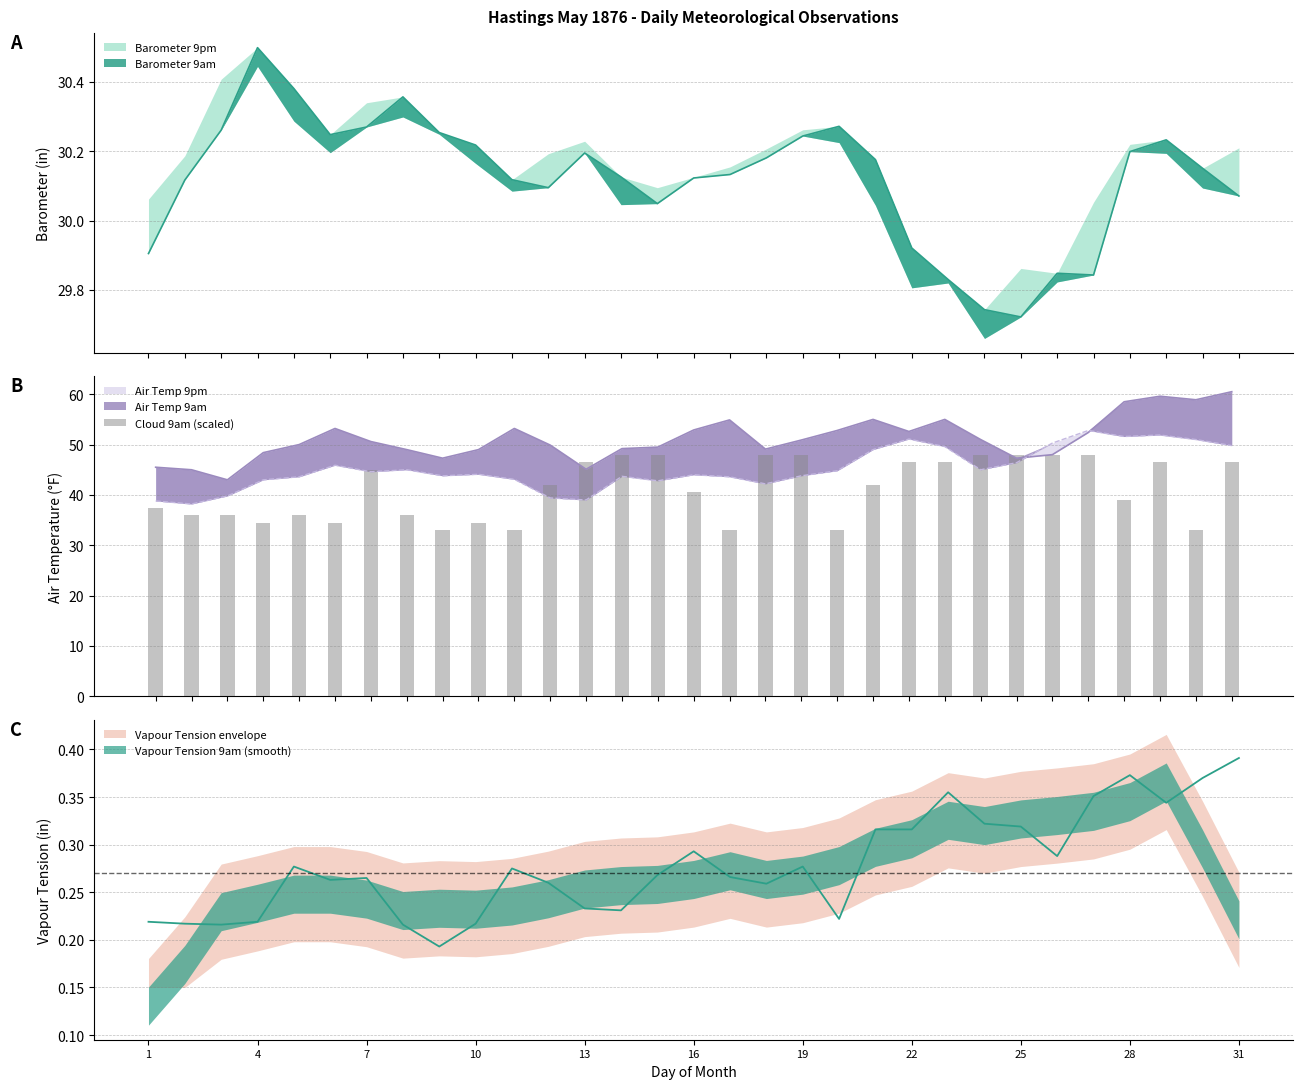

How many categories are shown in the chart?

31